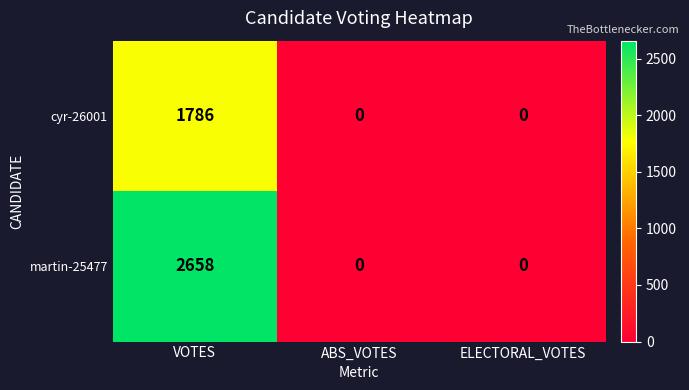

Which series has the largest range (max minus min)?

martin-25477